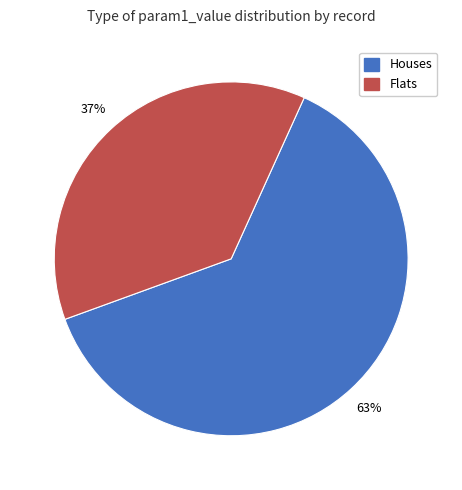

Does any single category account for the majority?

Yes